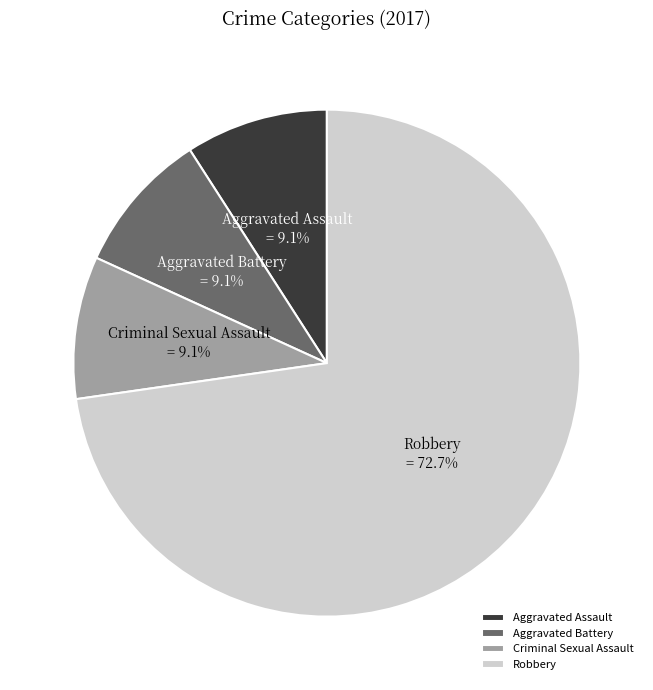

How many segments does this pie chart have?

4